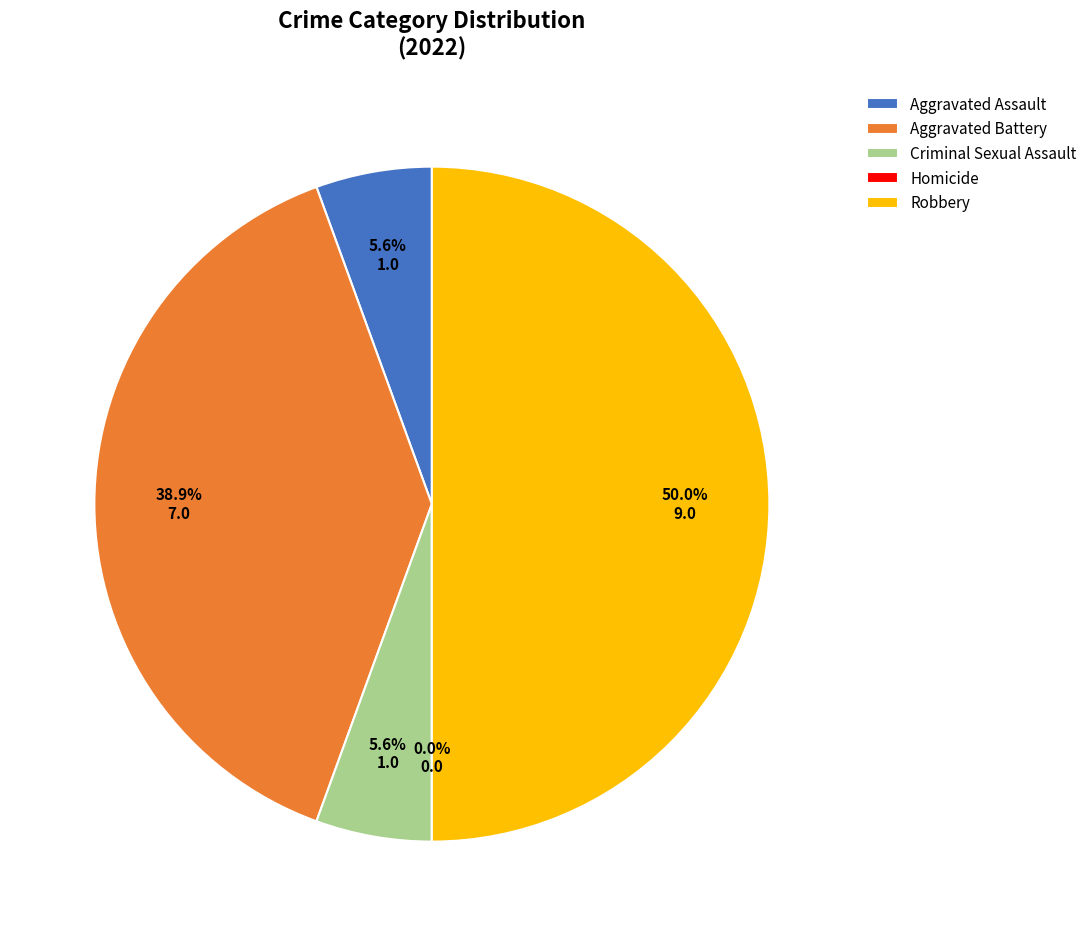

To the nearest percent, what portion does Aggravated Assault represent?

6%